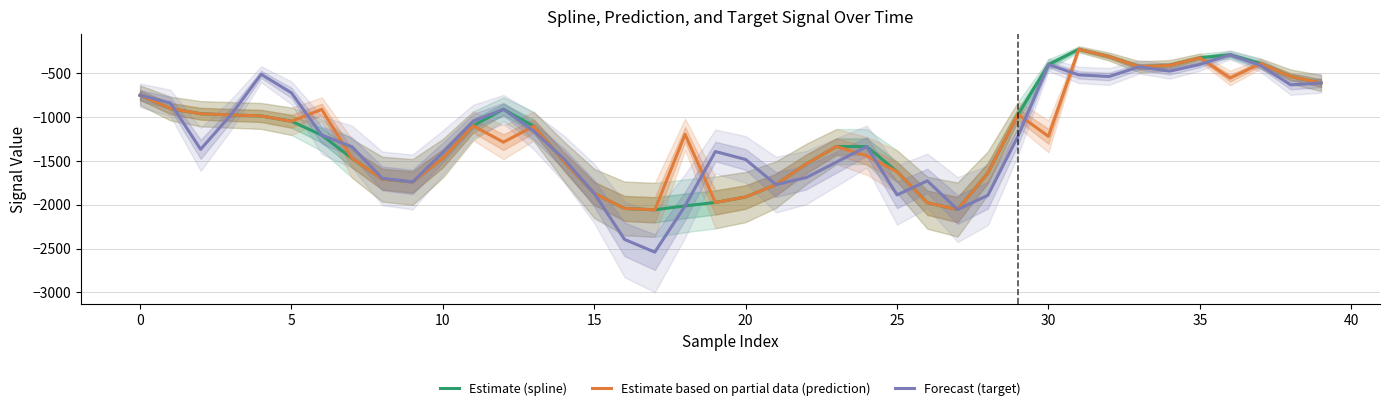

Count the number of data series in this chart.

3